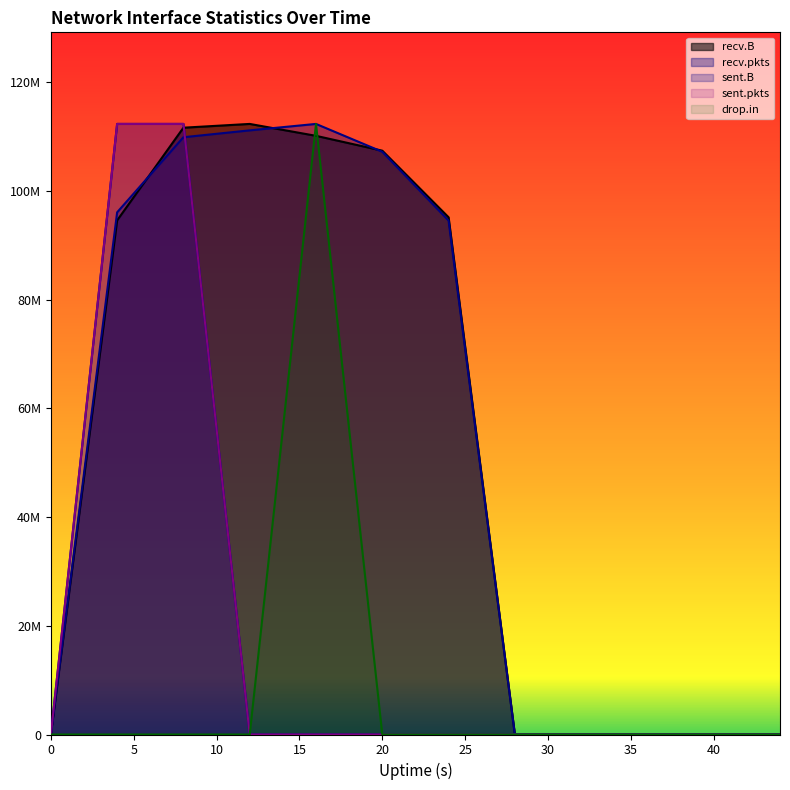

True or false: sent.pkts has a value of 49569779.1 at 32.

False